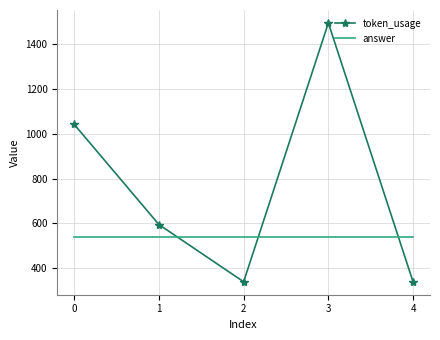

Rank the series by their average value, from highest to lowest.

token_usage, answer